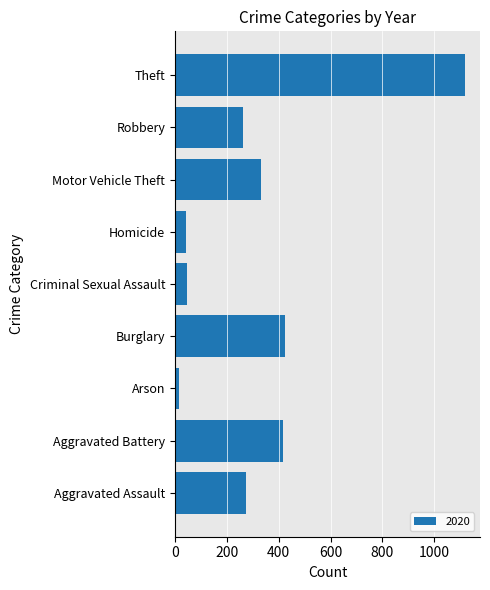

At which category does the chart reach its minimum across all series?

Arson